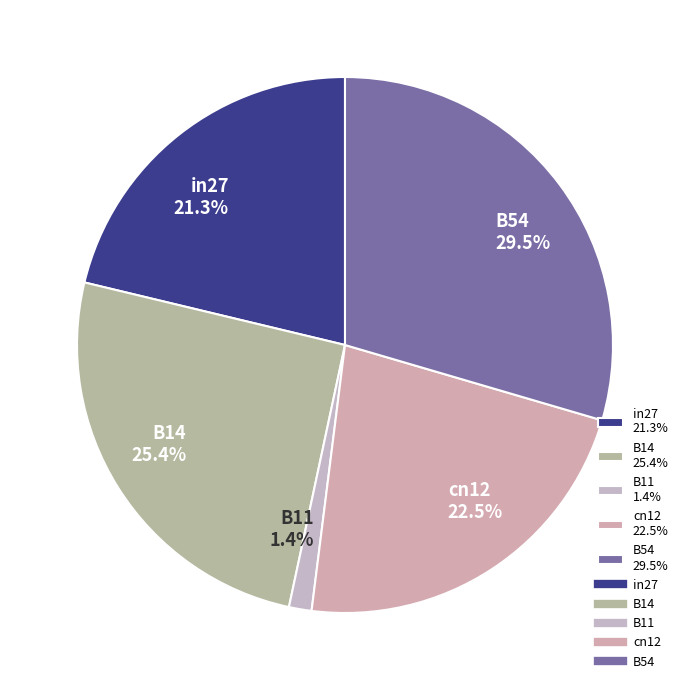

Which category has the biggest portion of the pie?

B54